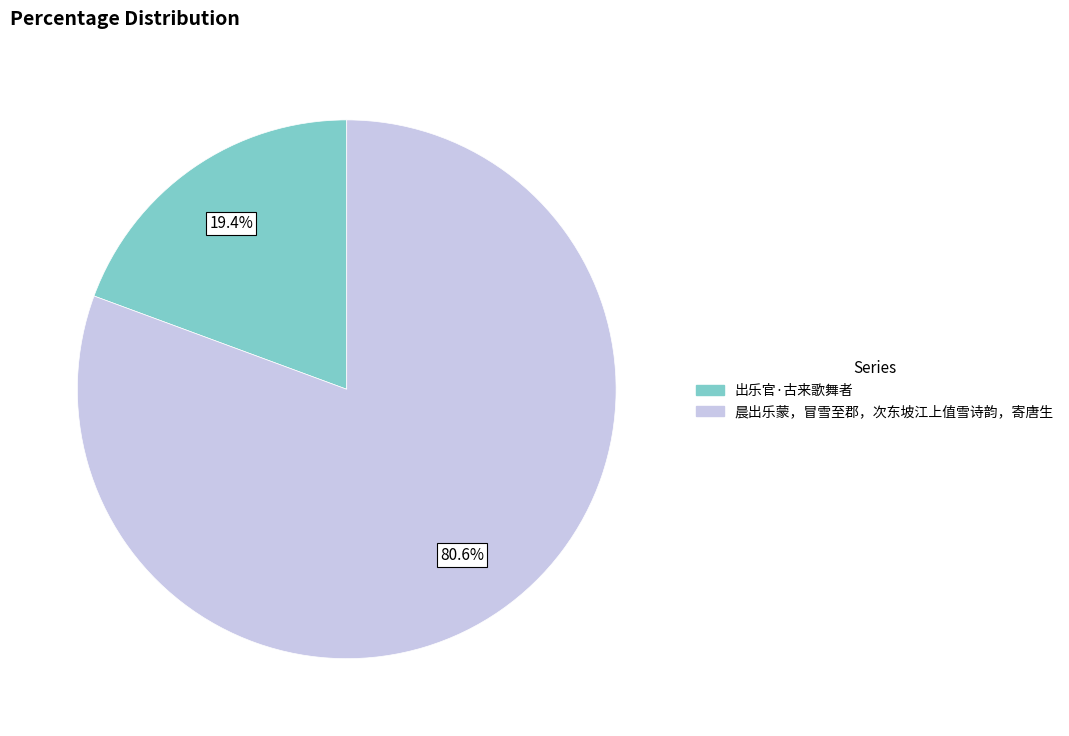

To the nearest percent, what portion does 晨出乐蒙，冒雪至郡，次东坡江上值雪诗韵，寄唐生 represent?

81%